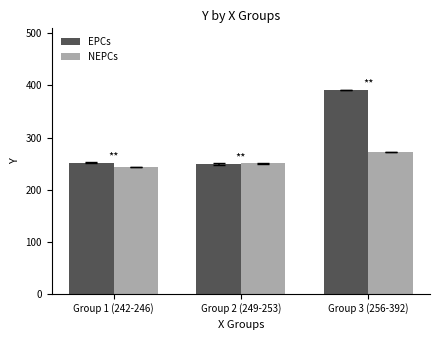

Where is EPCs nearest to the value 320?

Group 1 (242-246)